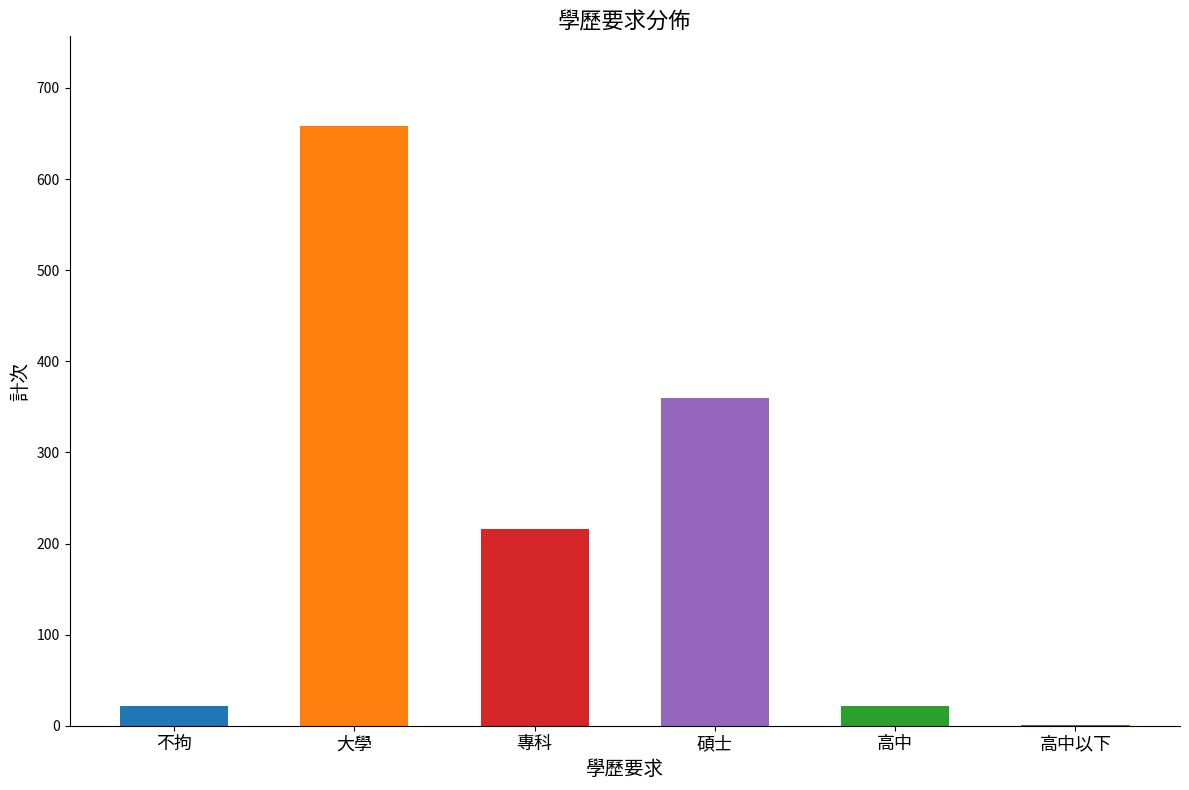

Which category has the highest value across all series?

大學